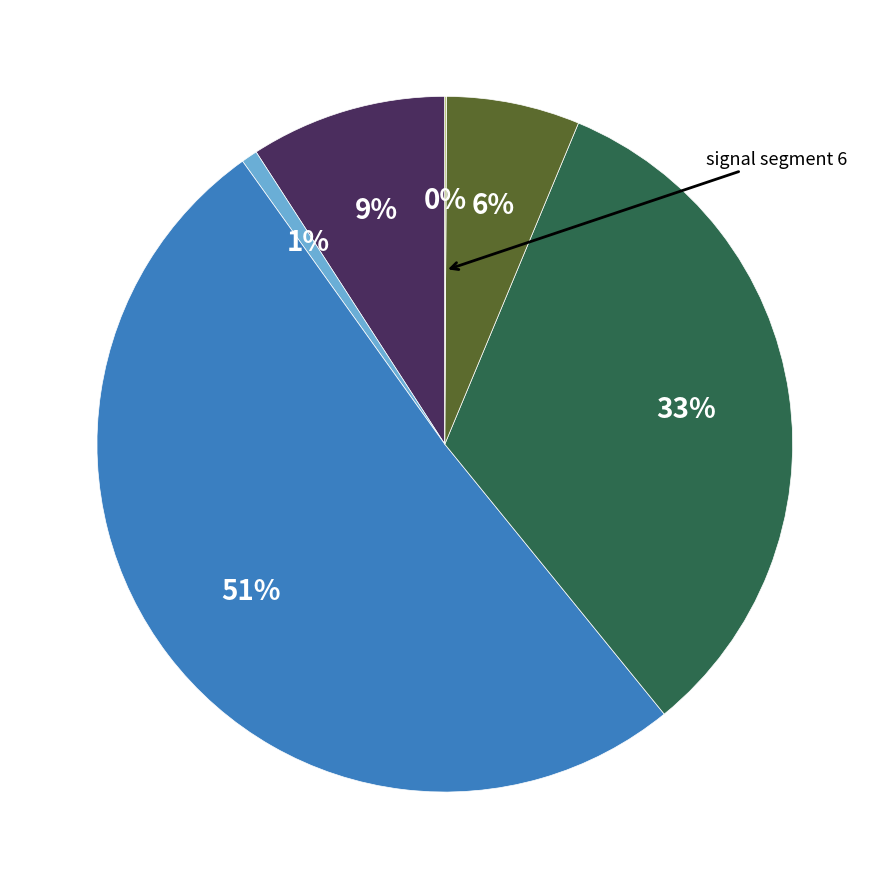

To the nearest percent, what is the average slice percentage?

17%